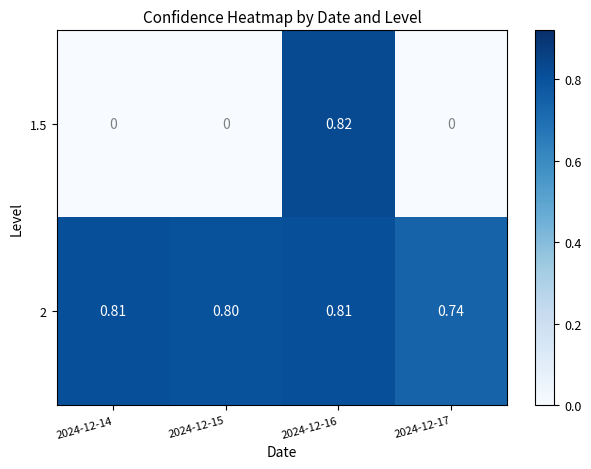

Is the value of 1.5 at 2024-12-17 greater than the value of 2 at 2024-12-17?

No